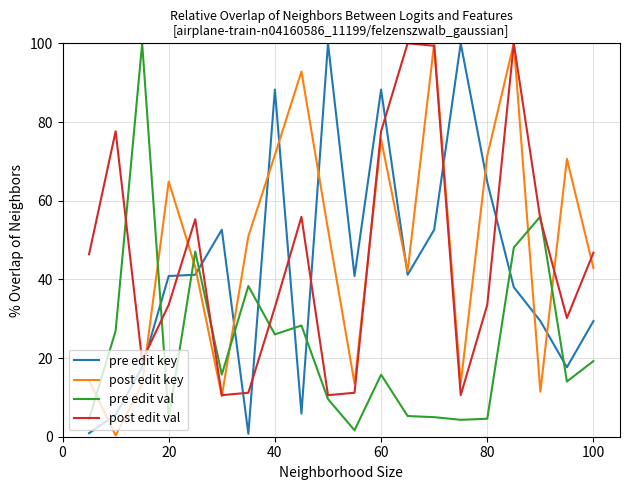

What is the maximum value for pre edit val?

100.0